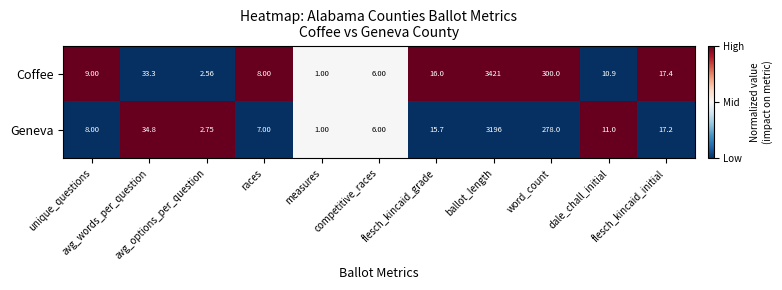

Which series has the widest spread of values?

Coffee